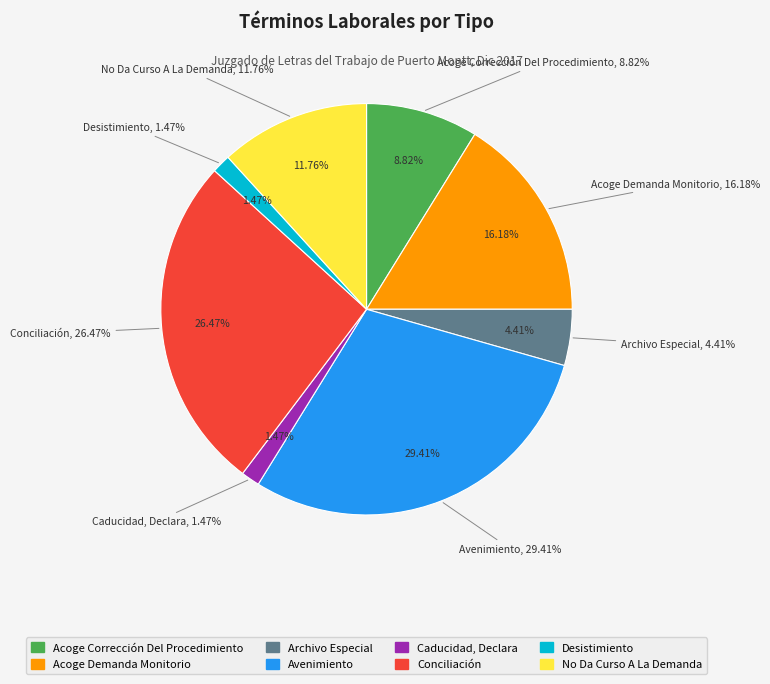

Combined, do Avenimiento and Conciliación account for over 50%?

Yes